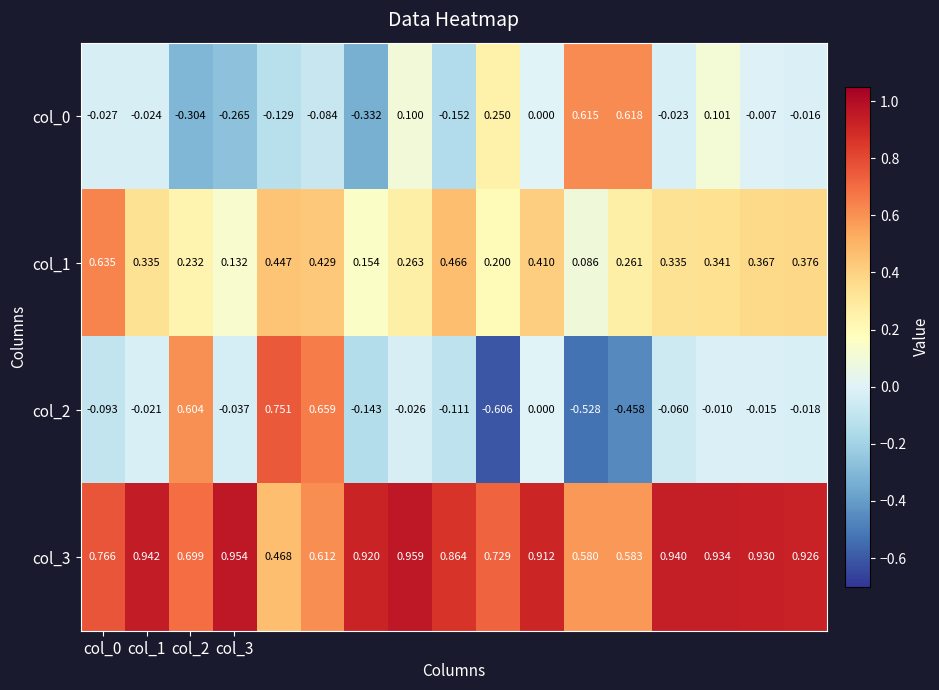

How many categories are shown in the chart?

17